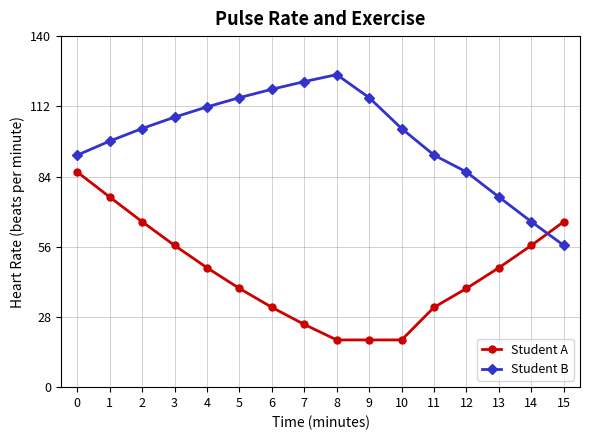

Reading left to right, what are all the values shown in this chart?

Student A: 0.6	0.6	0.5	0.5	0.5	0.4	0.4	0.4	0.4	0.4	0.4	0.4	0.4	0.5	0.5	0.5
Student B: 0.6	0.7	0.7	0.7	0.7	0.7	0.7	0.7	0.7	0.7	0.7	0.6	0.6	0.6	0.5	0.5